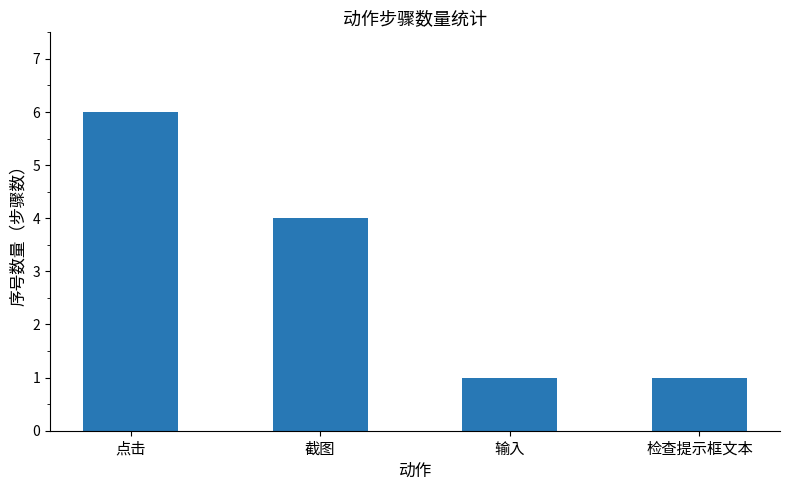

How many series are shown in this chart?

1